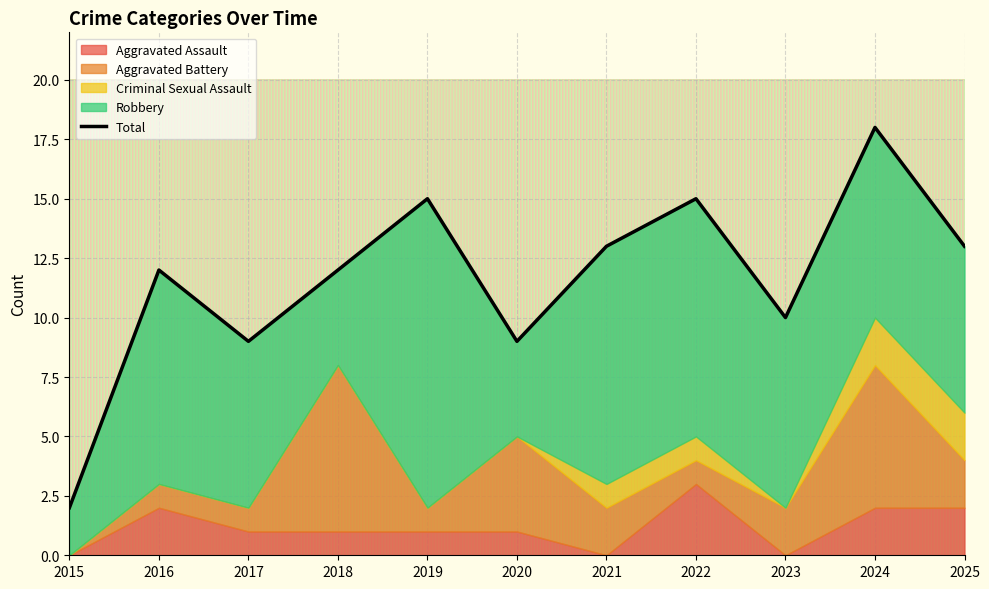

Where is the first local maximum?

2016